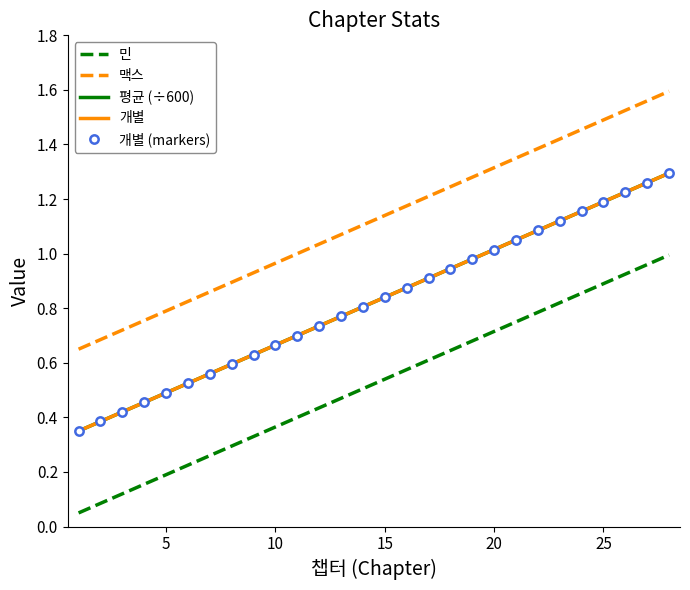

How many lines are shown in the chart?

5